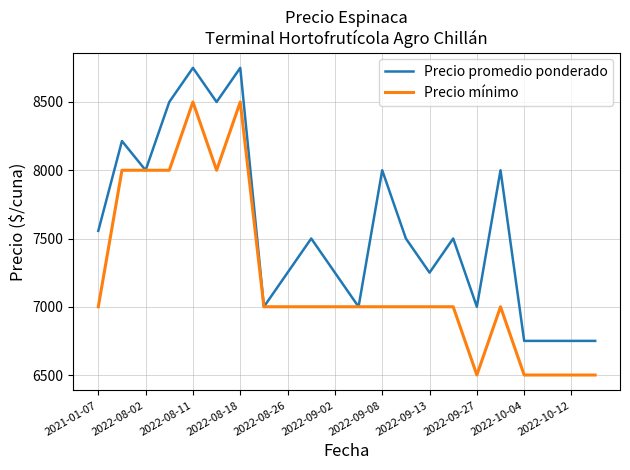

What is the greatest value displayed?

8750